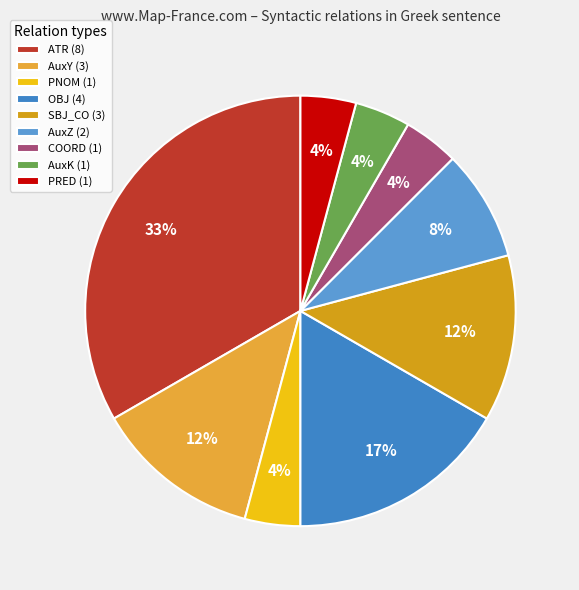

The COORD slice represents 4% of the pie. True or false?

True